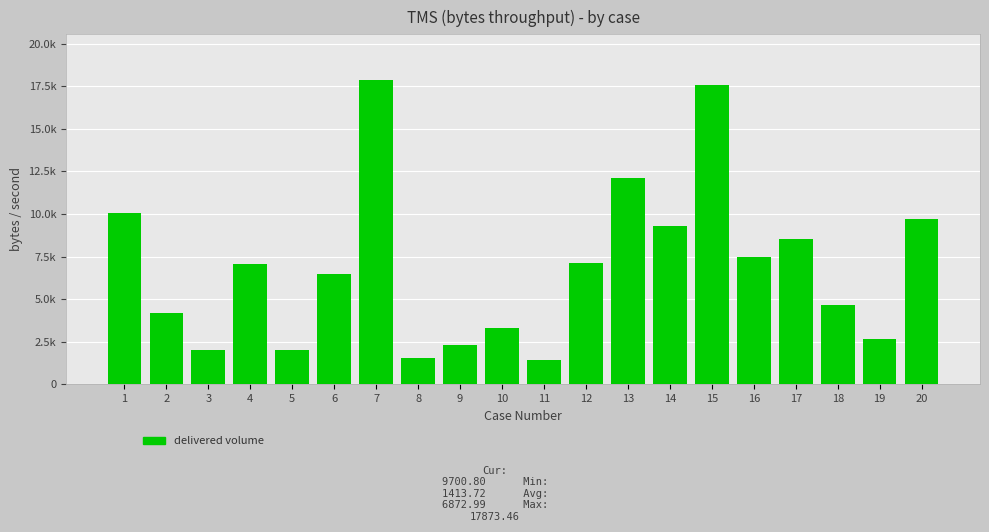

True or false: the data shows 1528.2 at 8.

True